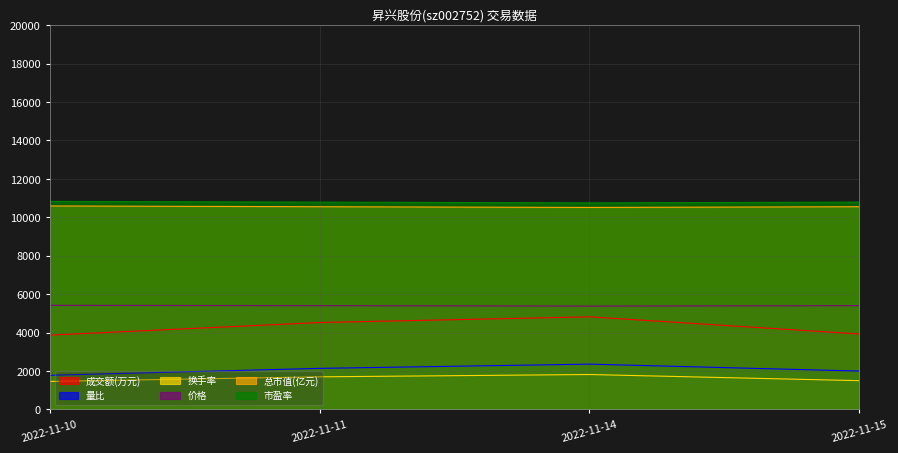

Rank the series at 2022-11-15 from highest to lowest value.

市盈率, 总市值(亿元), 价格, 成交额(万元), 量比, 换手率